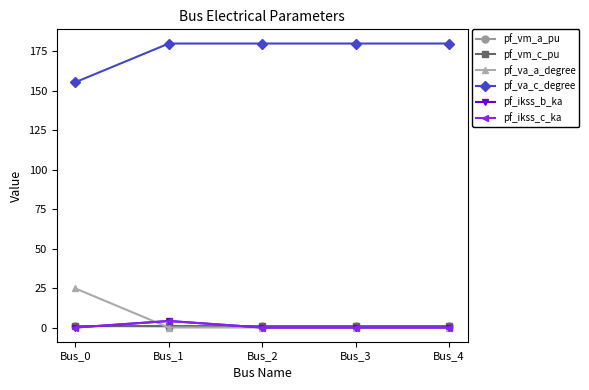

What is the value of the pf_vm_a_pu point at the 1st from the left?

0.9